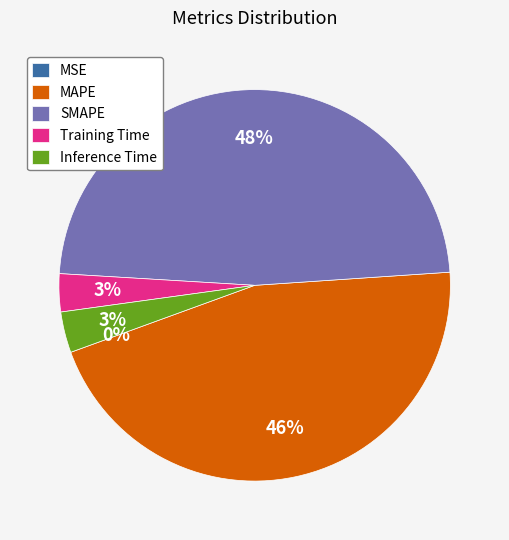

To the nearest percent, what is the difference between the largest and smallest slice percentages?

48%